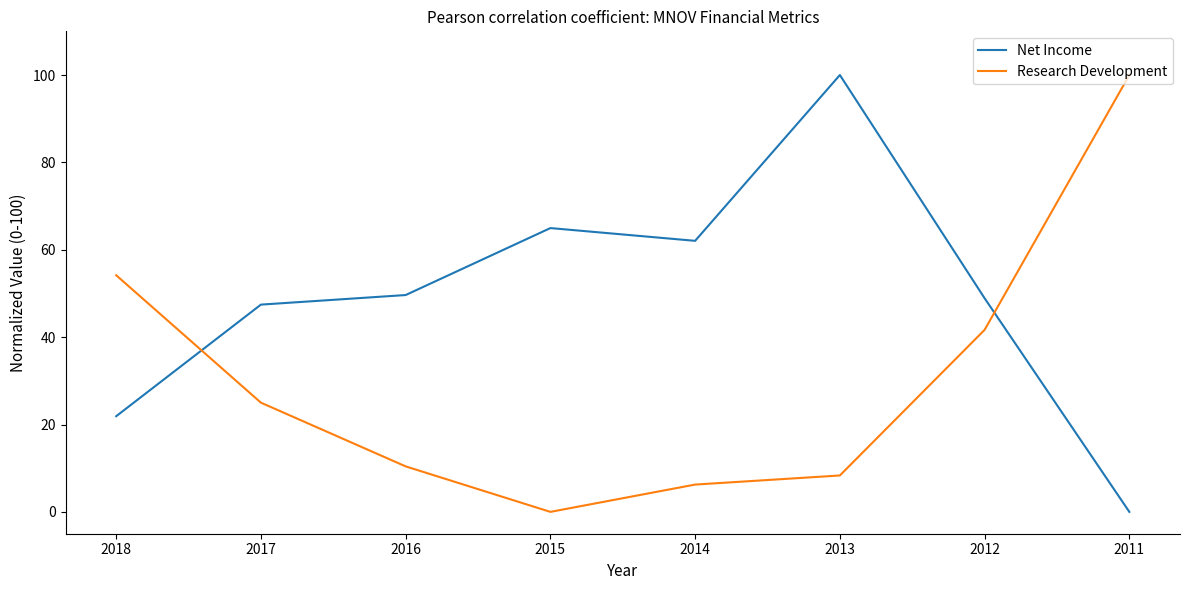

At which category is the sum across all series the highest?

2013